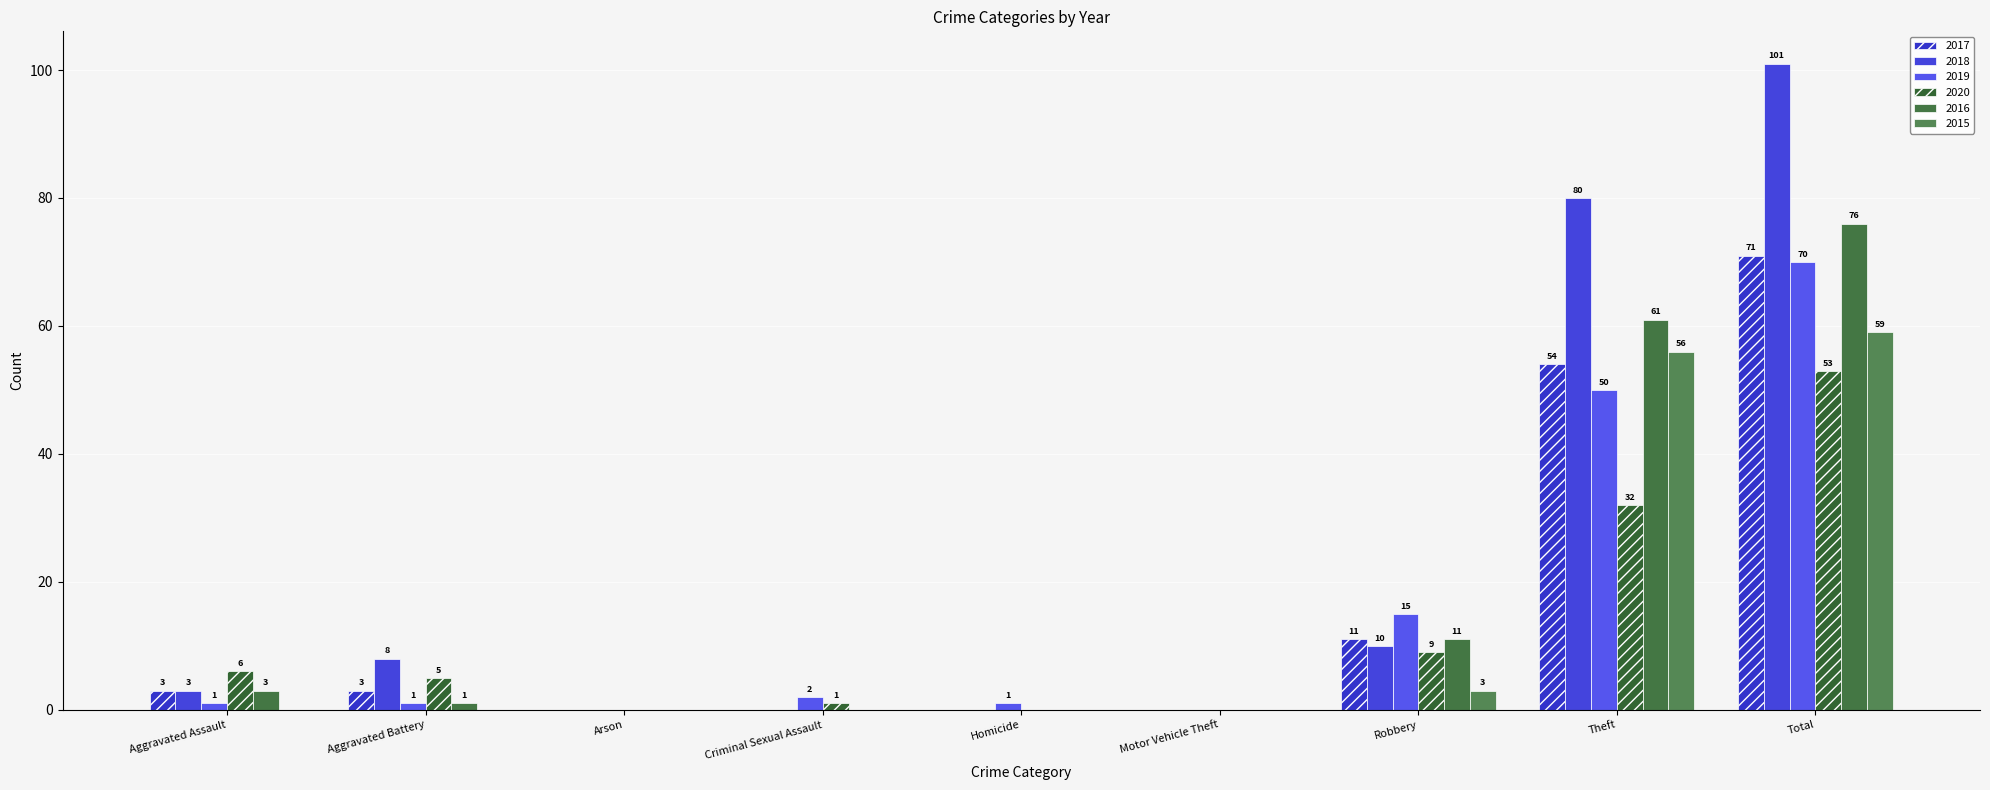

How many groups of bars are there?

9